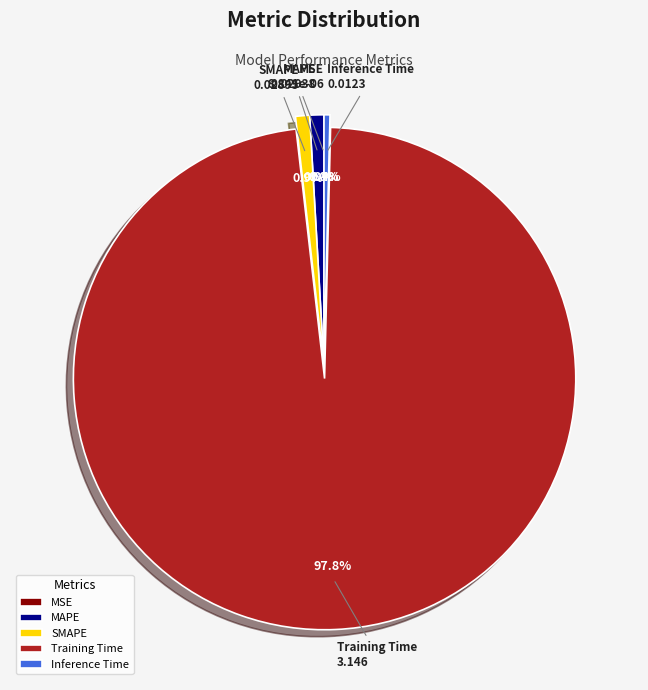

Which slice is the largest?

Training Time